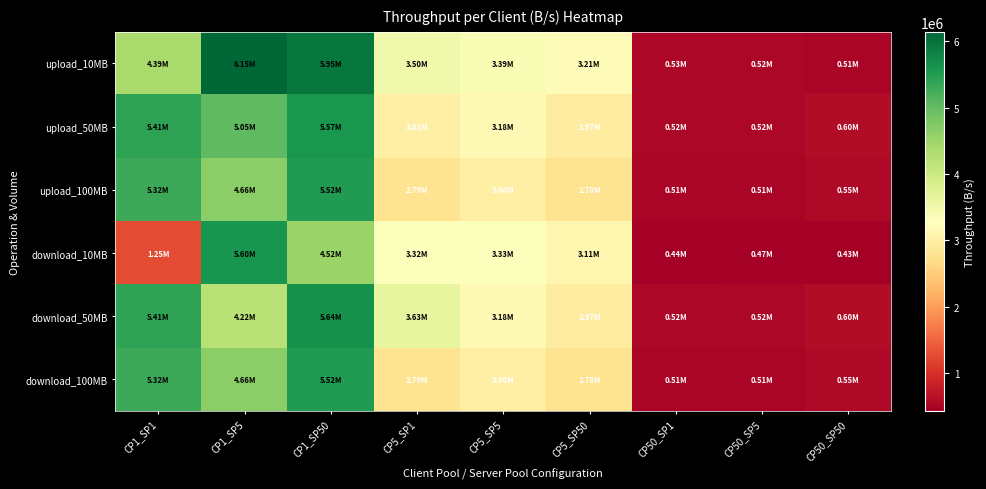

How many series are shown in this chart?

6